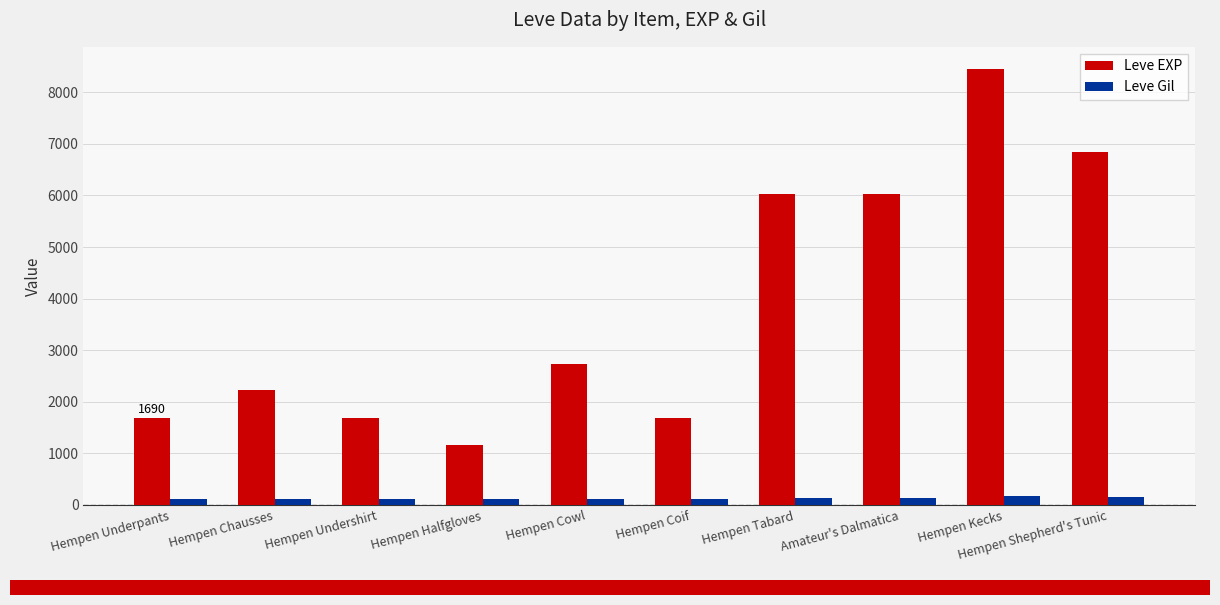

List the series in order of their overall mean, lowest first.

Leve Gil, Leve EXP